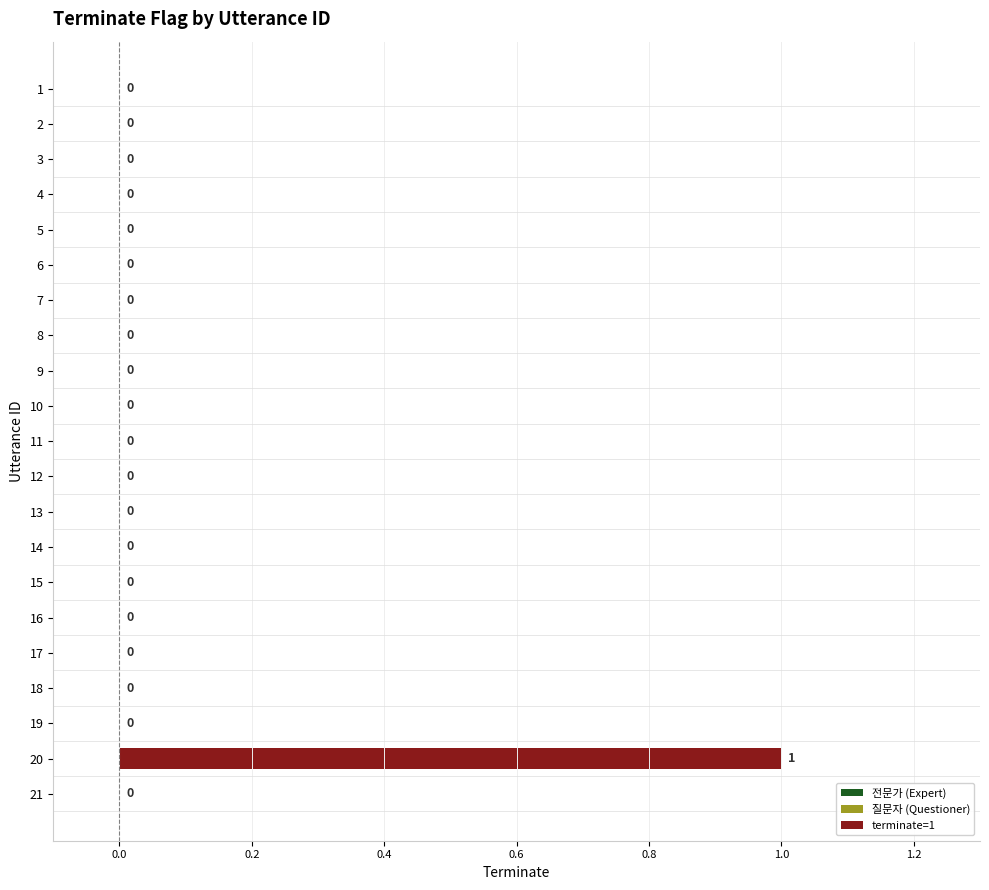

Are the bars horizontal?

Yes